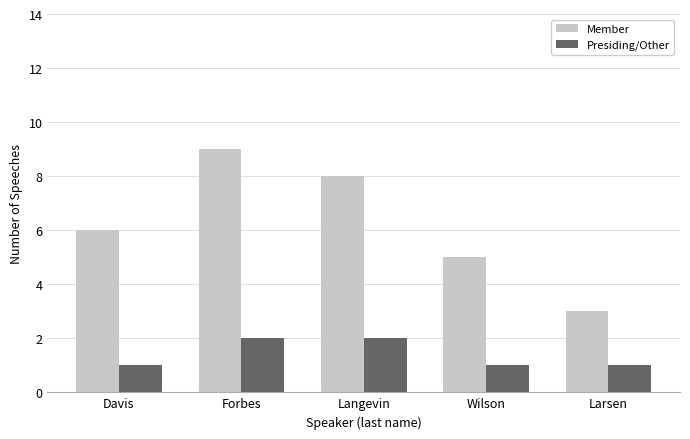

Rank the series by their maximum value, from highest to lowest.

Member, Presiding/Other